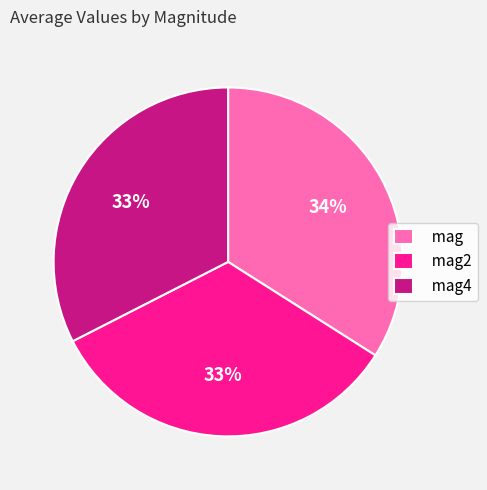

Is the sum of mag2 and mag4 greater than half?

Yes